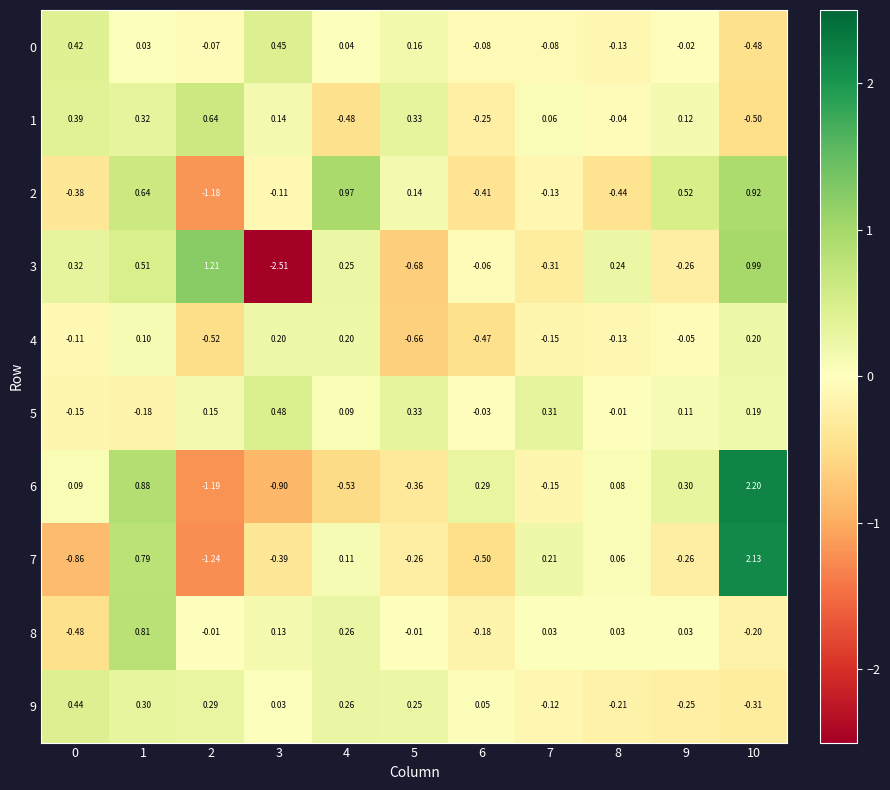

Rank the series by their maximum value, from highest to lowest.

6, 7, 3, 2, 8, 1, 5, 0, 9, 4